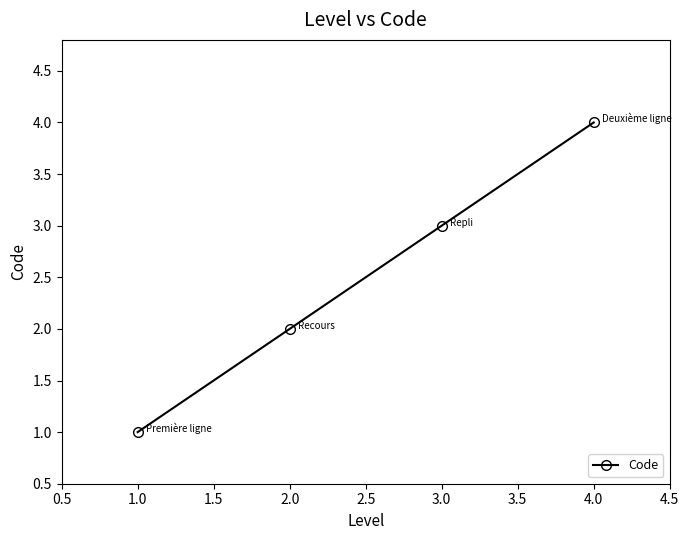

The chart shows a value of 3 at 3.0. True or false?

True